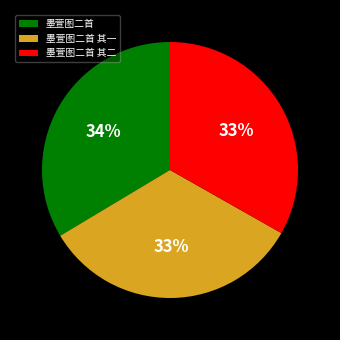

To the nearest percent, what is the combined percentage of 墨萱图二首 其二 and 墨萱图二首?

67%